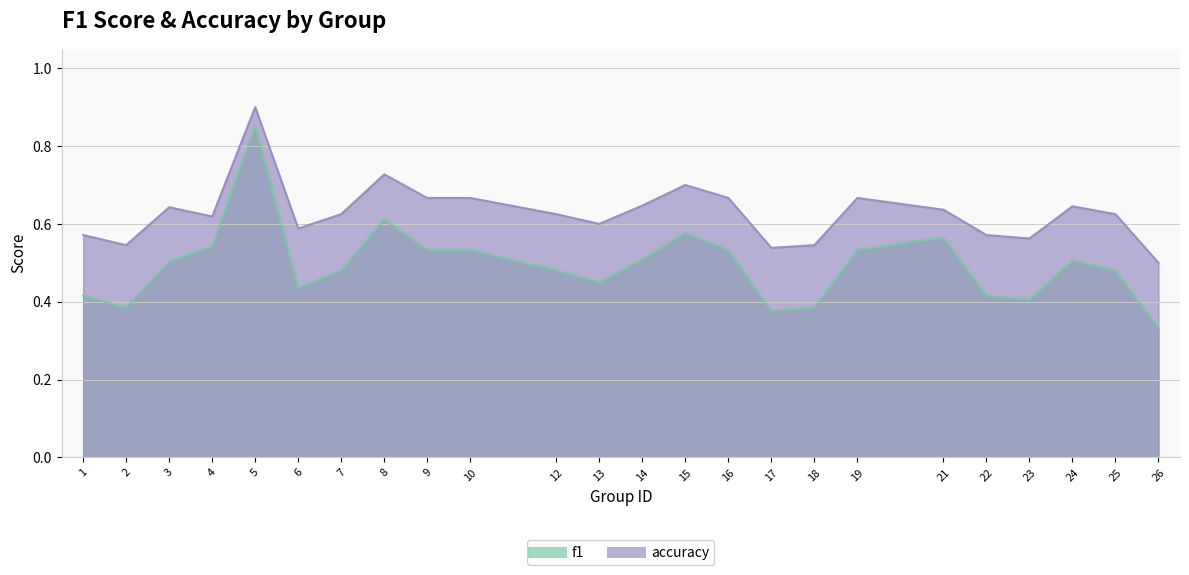

How many lines are shown in the chart?

2